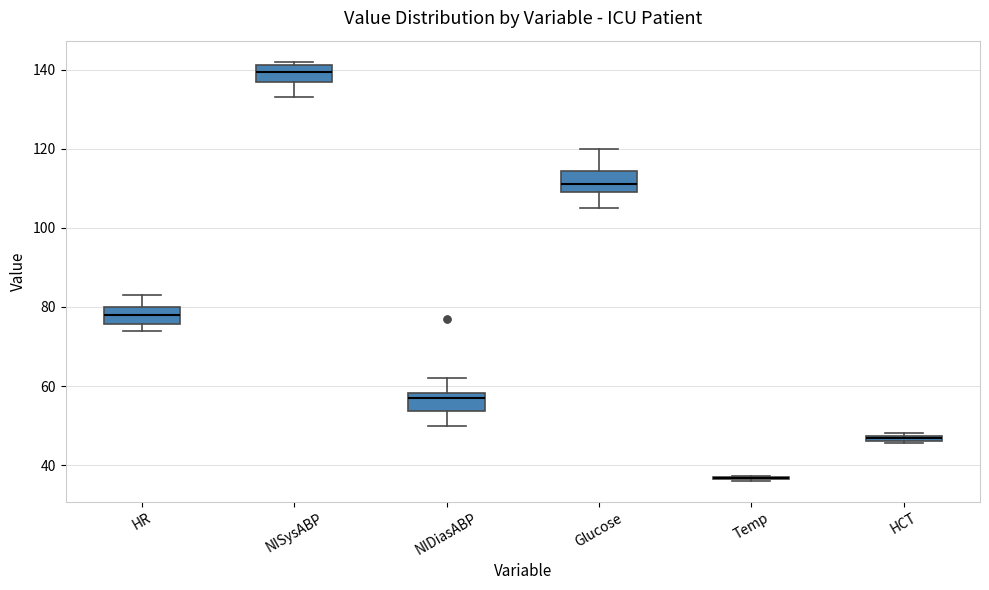

Where does the median line of the box for HR sit on the y-axis? The values are not printed on the chart, so give them approximately, as read against the axis.

78